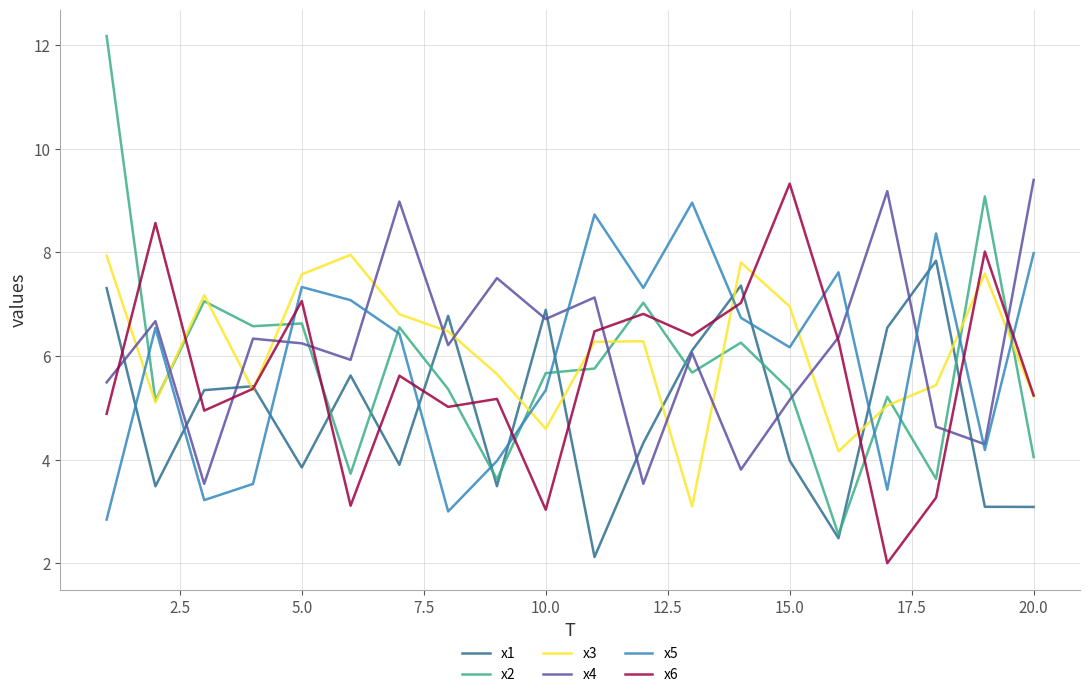

Which series has the widest spread of values?

x2